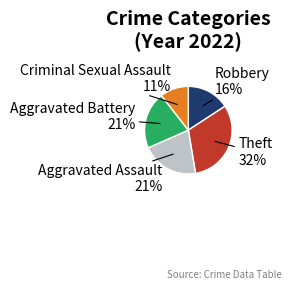

Is there any slice that represents more than half of the pie?

No